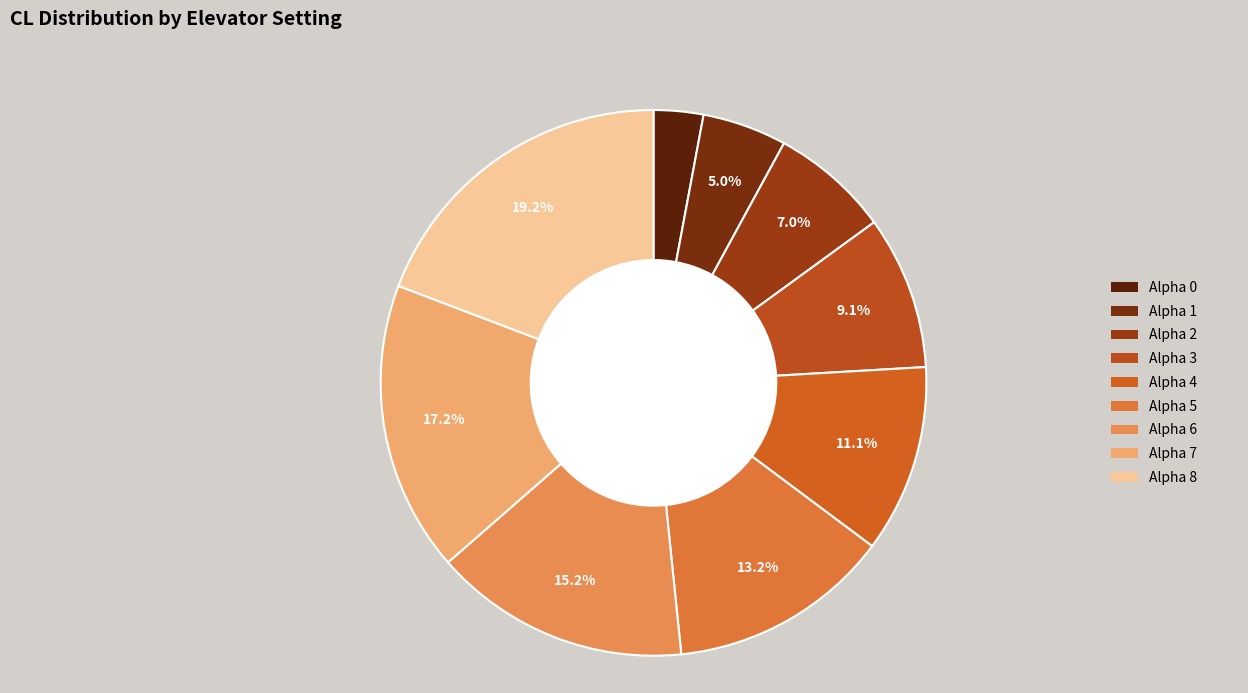

Does Alpha 7 represent more than half of the total?

No